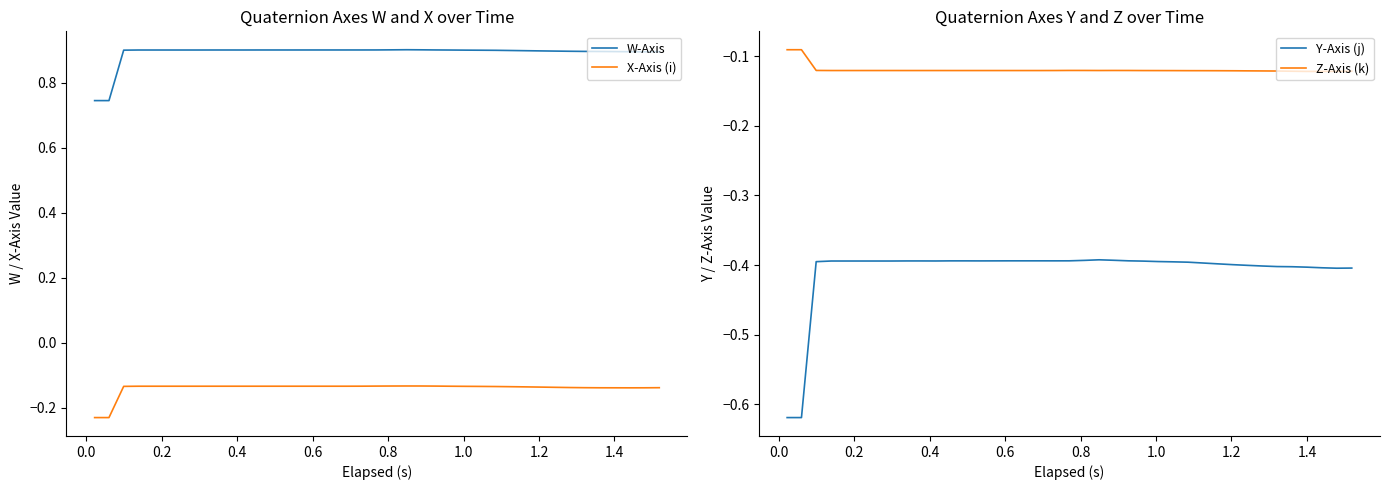

Does the chart have visible grid lines?

No